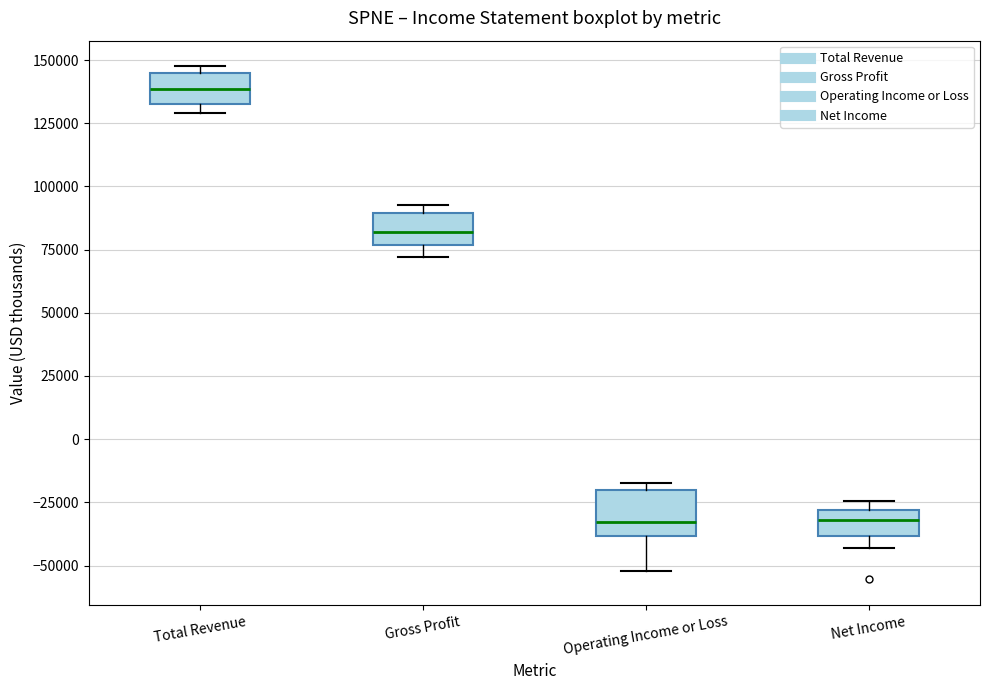

Reading left to right, transcribe this box plot: for each box, give where its median line is, the range the box spans, and where its two whiskers end, as read against the y-axis. The values are not printed on the chart, so give them approximately, as read against the axis.

Total Revenue: median 140000, box 135000 to 145000, whiskers 130000 to 150000
Gross Profit: median 80000, box 75000 to 90000, whiskers 70000 to 95000
Operating Income or Loss: median -35000, box -40000 to -20000, whiskers -50000 to -15000
Net Income: median -30000 (inside the box), box -40000 to -30000, whiskers -45000 to -25000